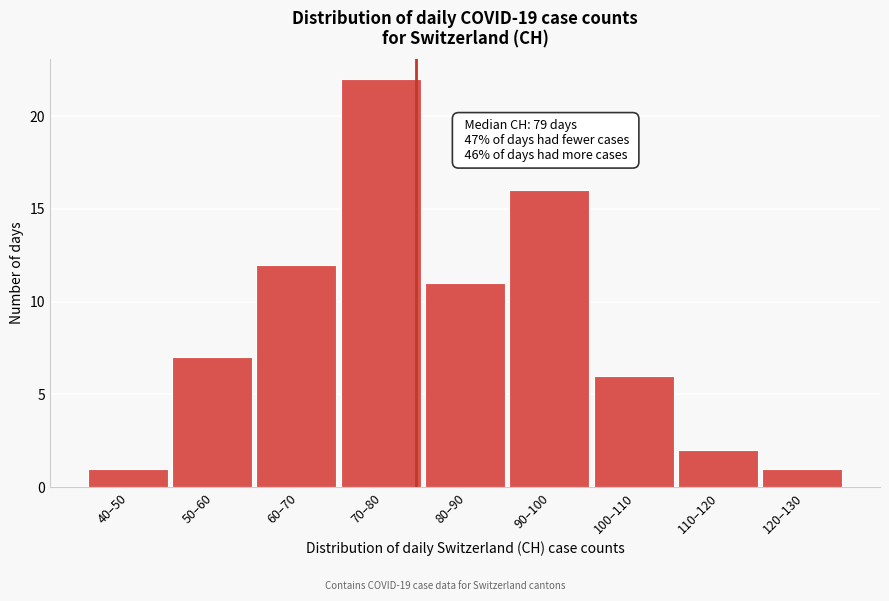

Reading left to right, transcribe all the data shown in this chart.

40–50=1	50–60=7	60–70=12	70–80=22	80–90=11	90–100=16	100–110=6	110–120=2	120–130=1